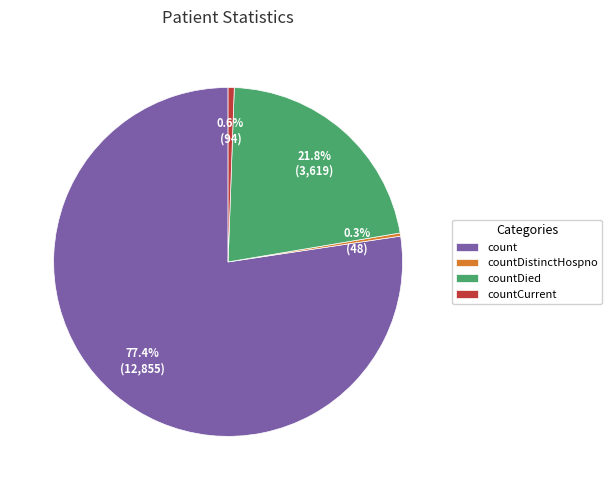

Is it true that countCurrent is 14% of the pie?

False